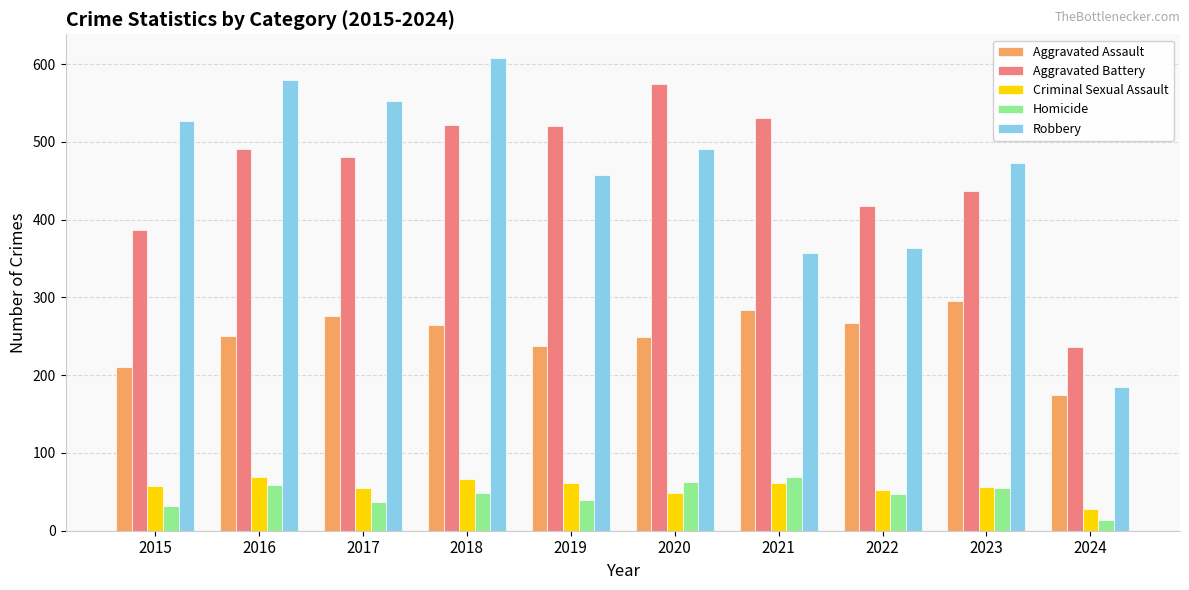

What are all the series names shown in the legend?

Aggravated Assault, Aggravated Battery, Criminal Sexual Assault, Homicide, Robbery